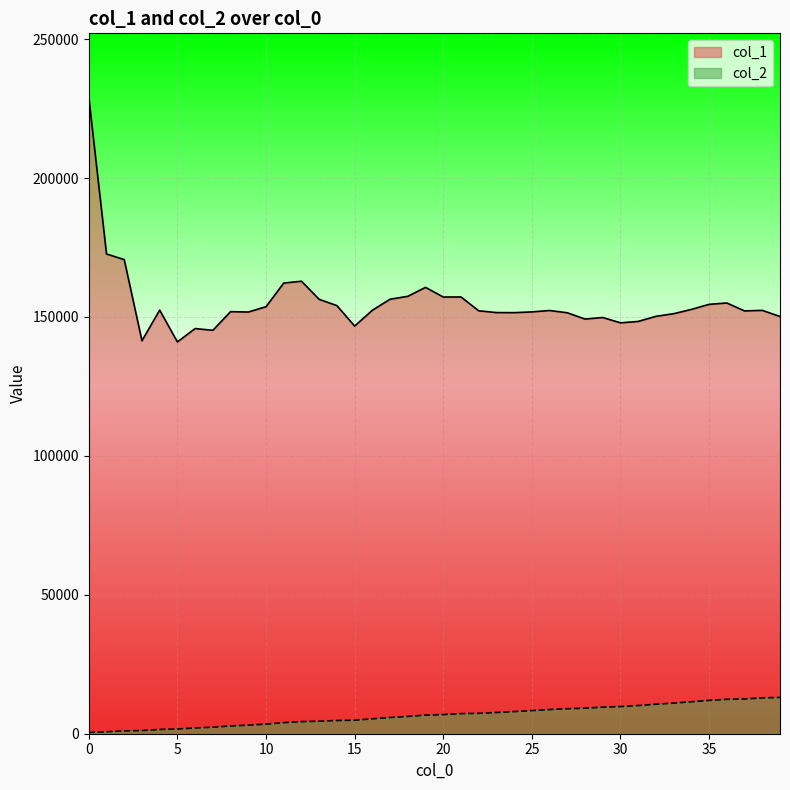

What is the total value across all series at 24?

159526